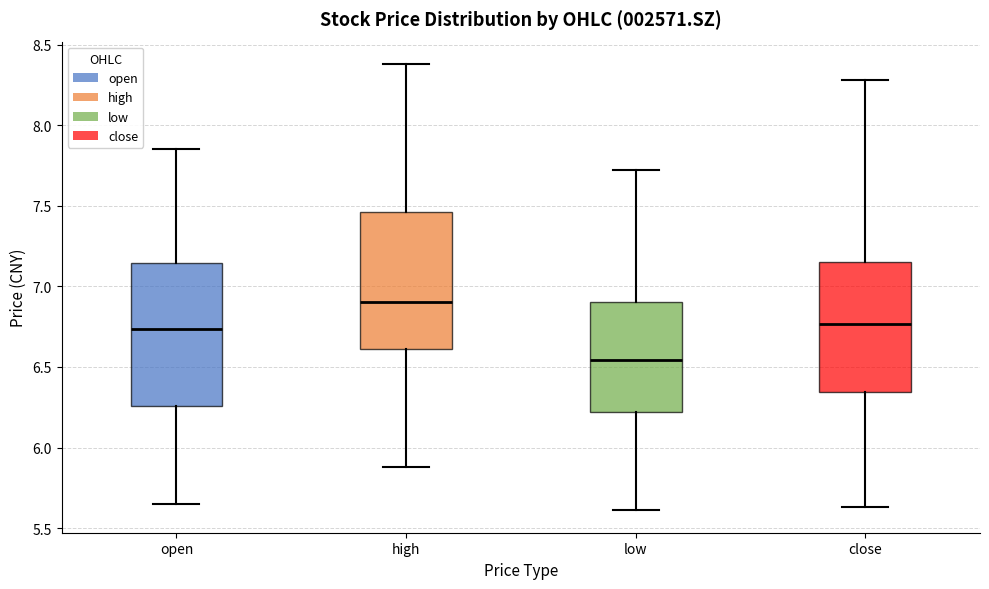

Which box has the highest median line?

high